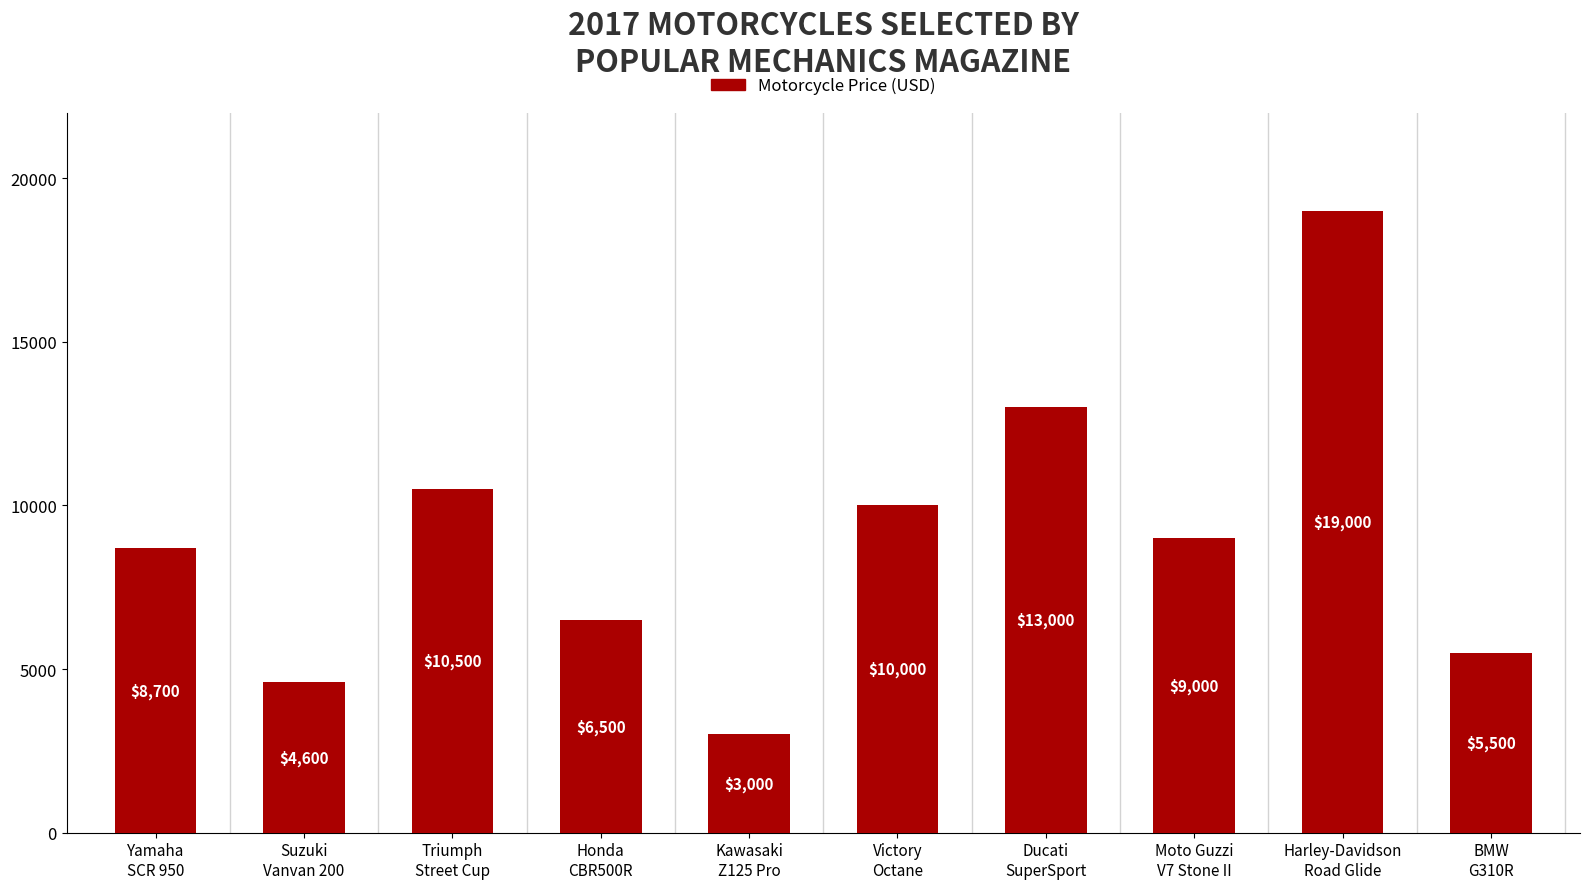

At which label does the data first exceed 9000?

Triumph
Street Cup